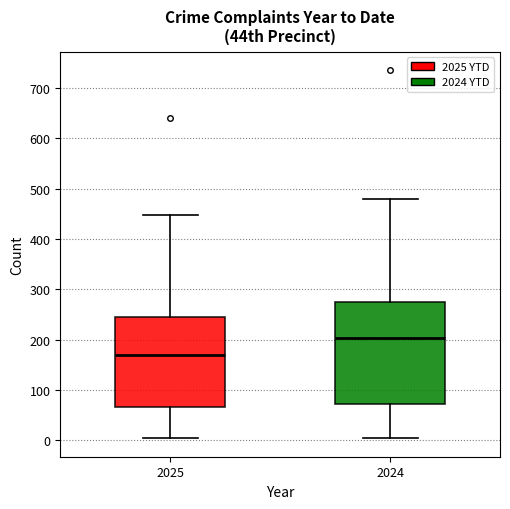

Reading left to right, read every box against the y-axis: the position of its median line, the range the box covers, and the ends of its whiskers. The values are not printed on the chart, so give them approximately, as read against the axis.

2025: median 170, box 70 to 250, whiskers 0 to 450
2024: median 200, box 70 to 280, whiskers 0 to 480